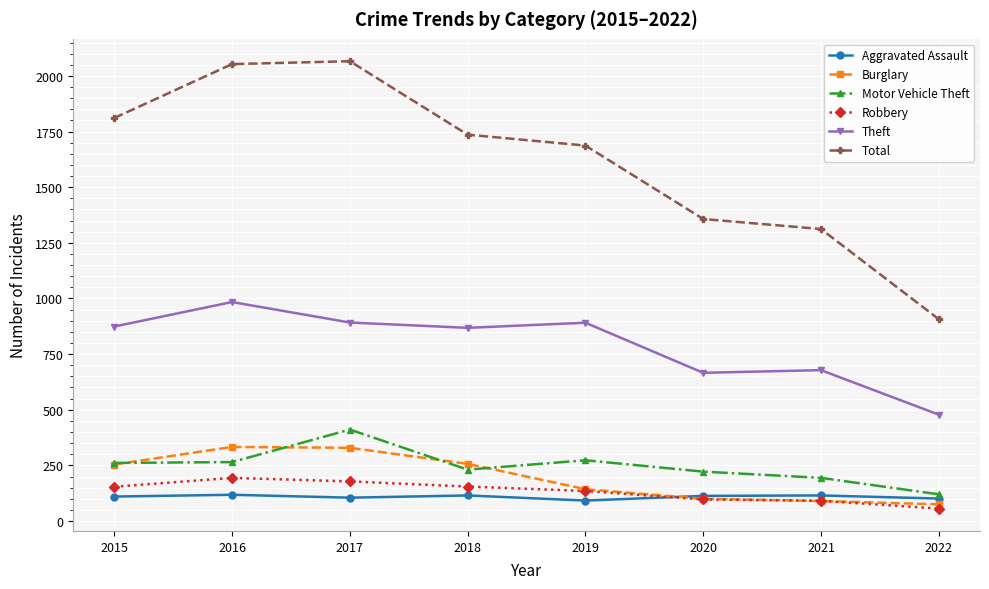

What are all the series names shown in the legend?

Aggravated Assault, Burglary, Motor Vehicle Theft, Robbery, Theft, Total